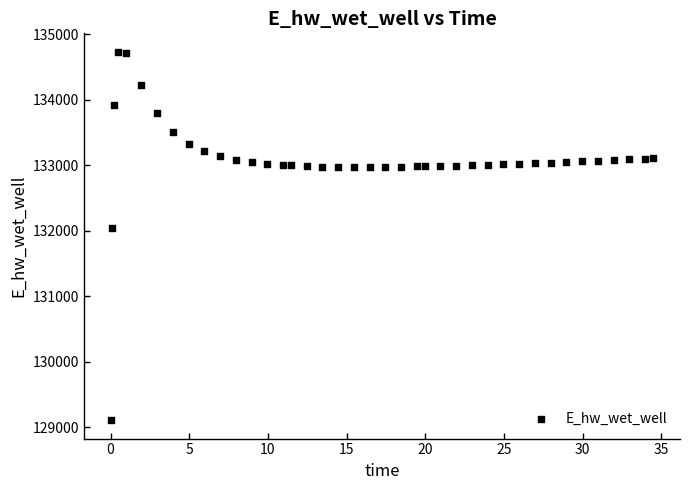

What Y value in the scatter plot is closest to 131919?

132042.1